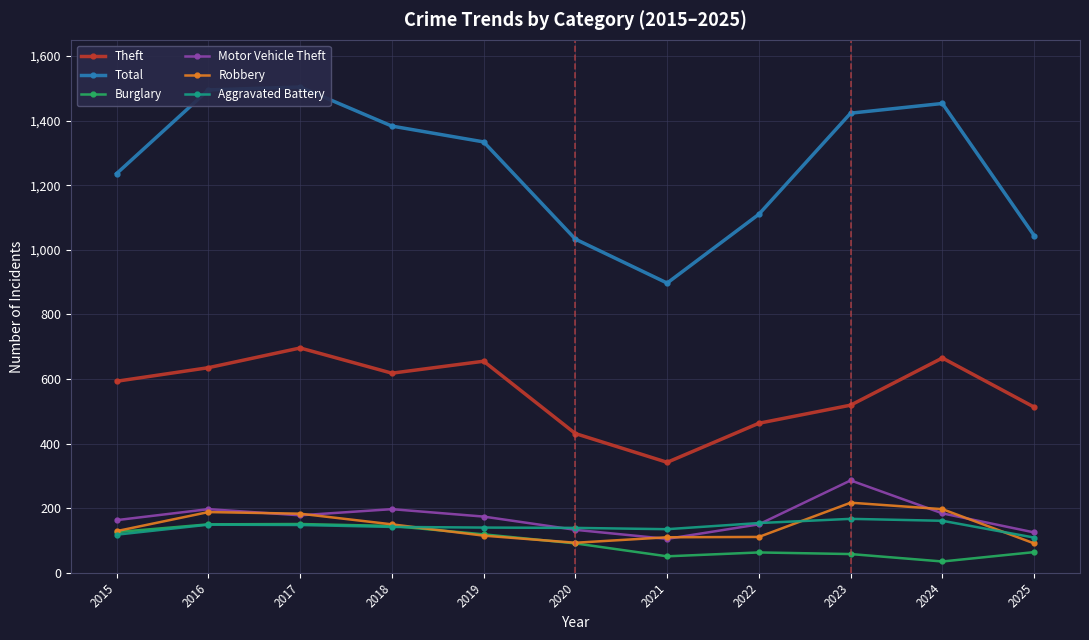

Reading left to right, what are all the values shown in this chart?

Theft: 593	635	696	618	655	431	342	463	519	665	513
Total: 1236	1495	1504	1383	1334	1033	897	1110	1423	1453	1044
Burglary: 126	150	151	145	119	91	51	63	58	35	64
Motor Vehicle Theft: 163	197	178	197	174	133	105	150	286	184	125
Robbery: 129	188	183	150	115	93	110	111	217	197	91
Aggravated Battery: 118	149	148	142	140	139	135	154	167	161	109